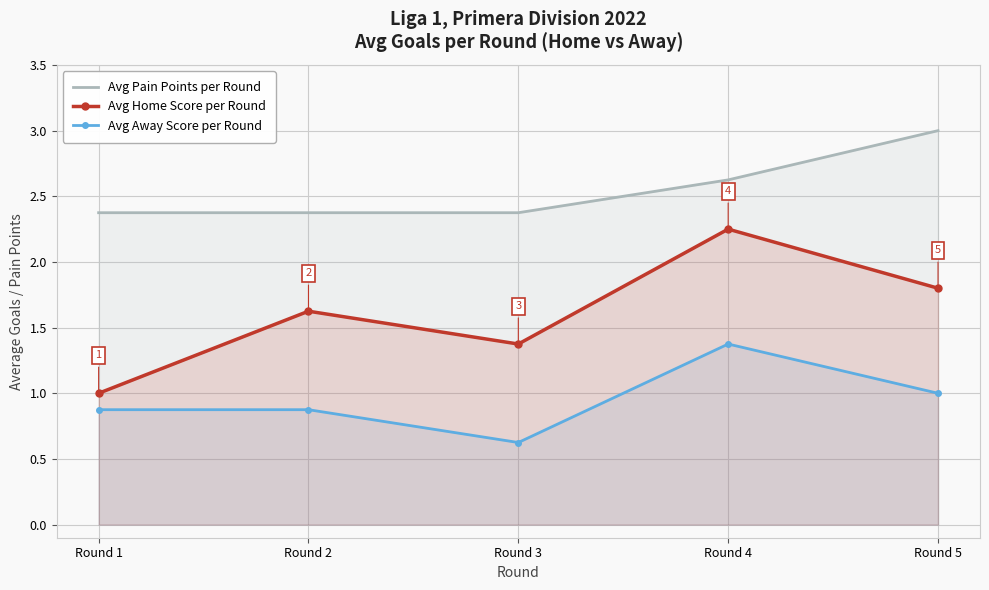

What is the sum of all Avg Away Score per Round values?

4.8